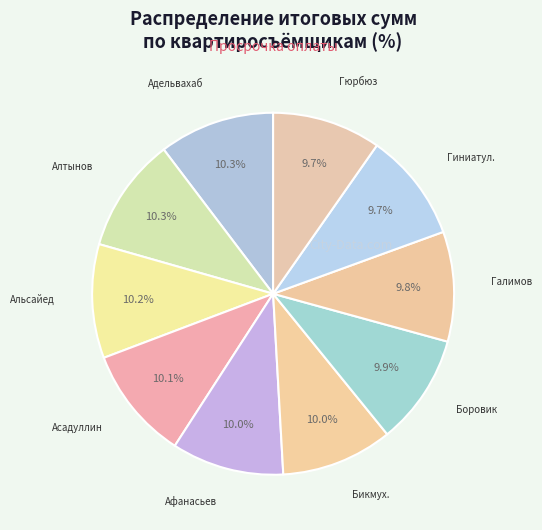

Count the number of slices in the pie.

10